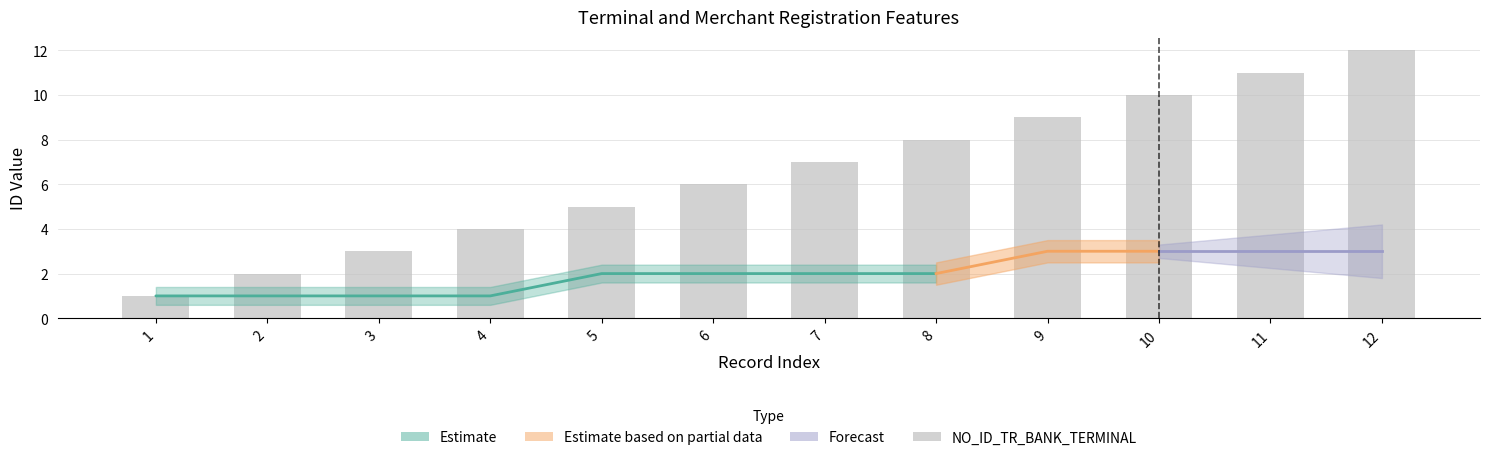

What is the difference between the maximum and second lowest values?

10